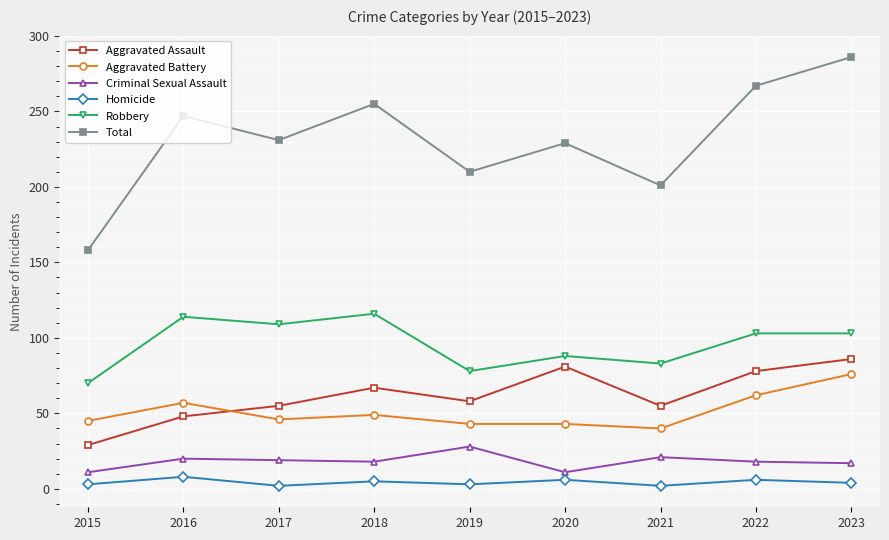

Is it true that Robbery equals 115 at 2015?

False